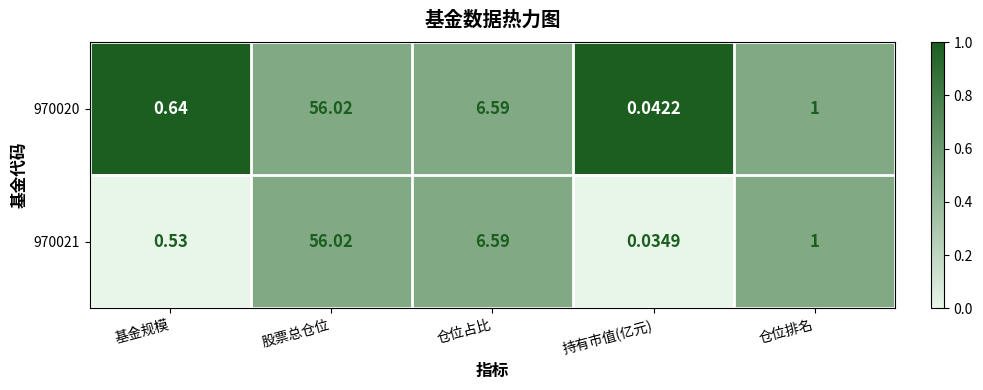

How many categories are shown in the chart?

5